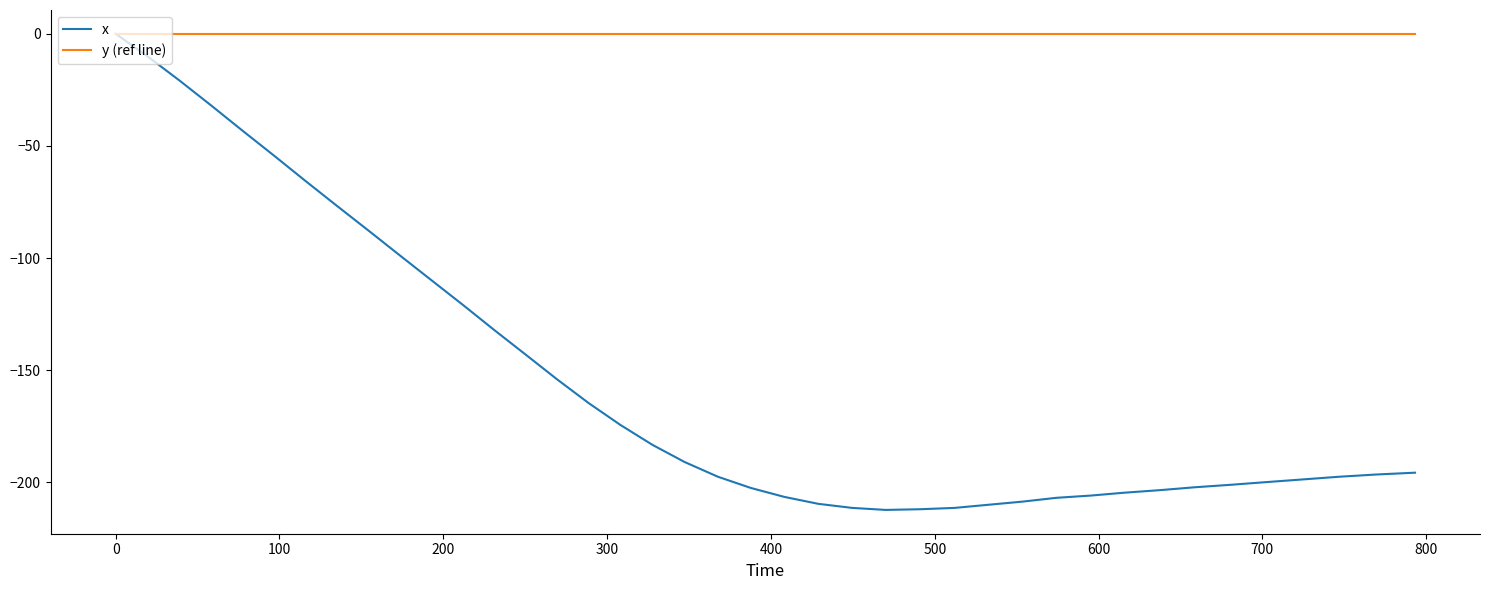

List the series in order of their overall mean, highest first.

y (ref line), x